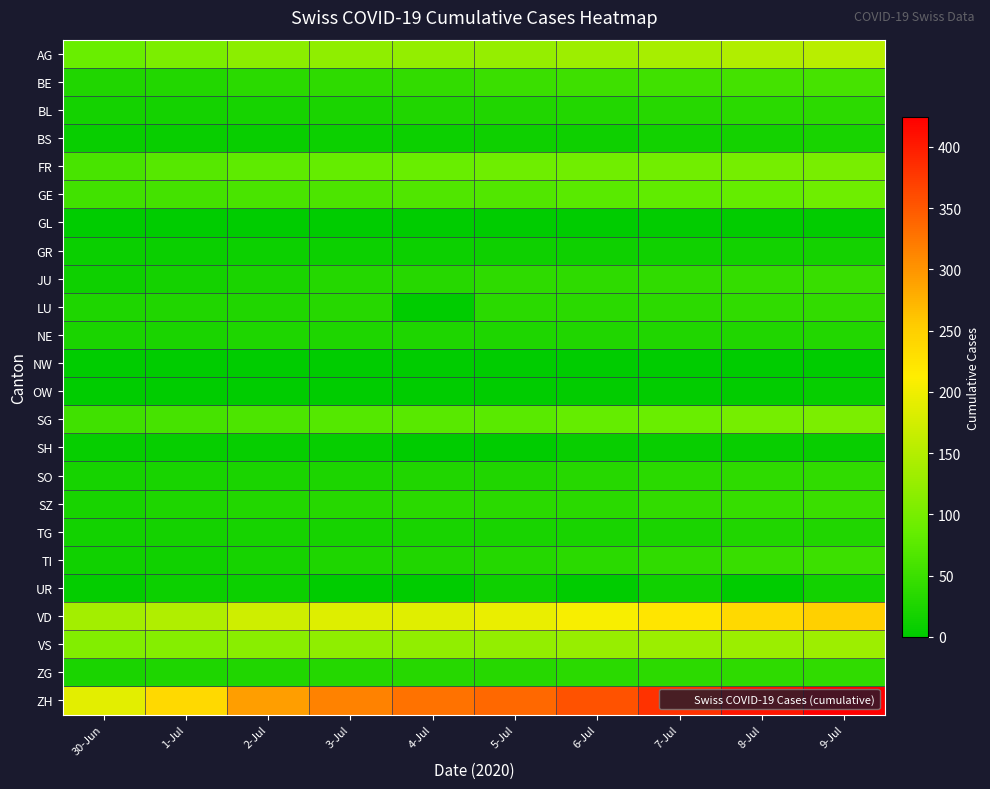

Which series has the largest total across all categories?

ZH